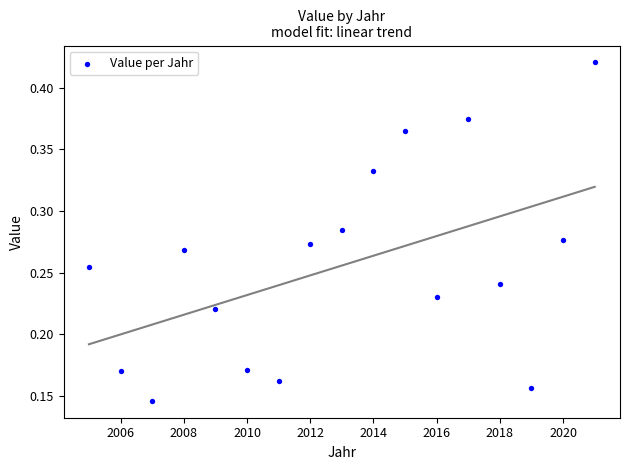

What is the range of X values (max minus min)?

16.0